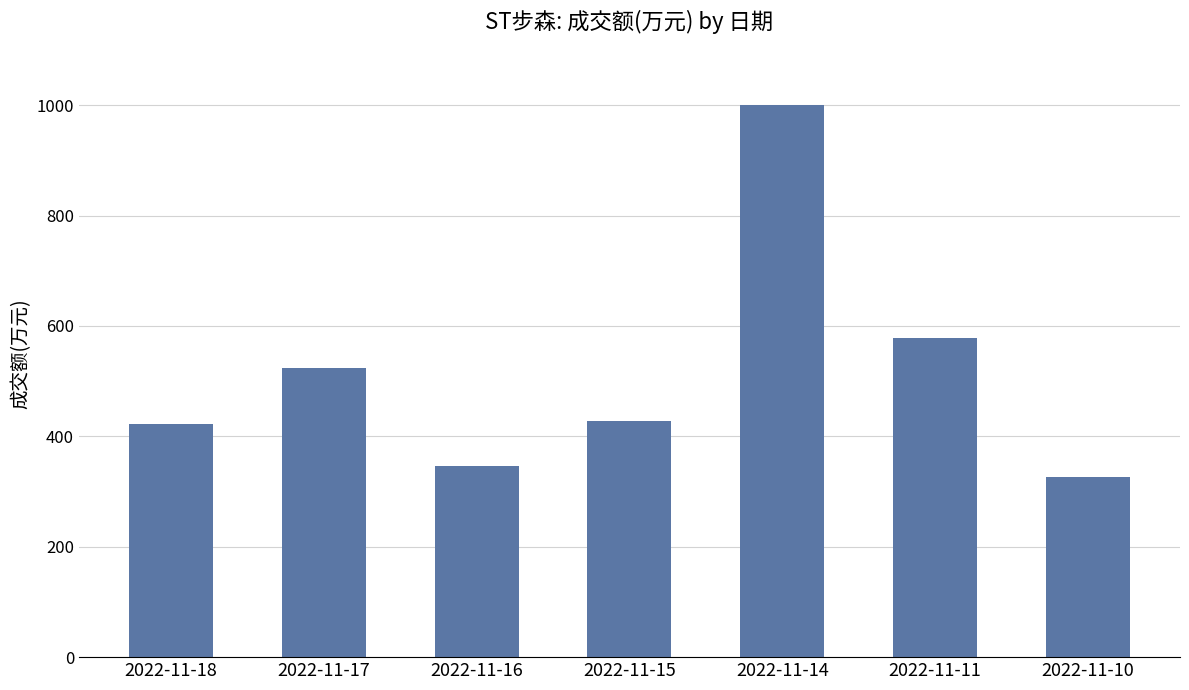

What is the sum of the values at 2022-11-16 and 2022-11-17?

870